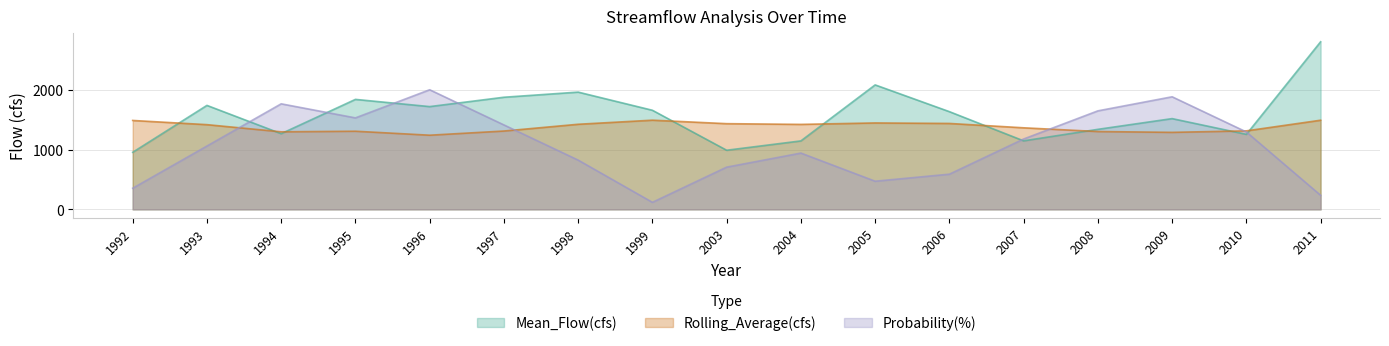

At which category is the sum across all series the highest?

1996